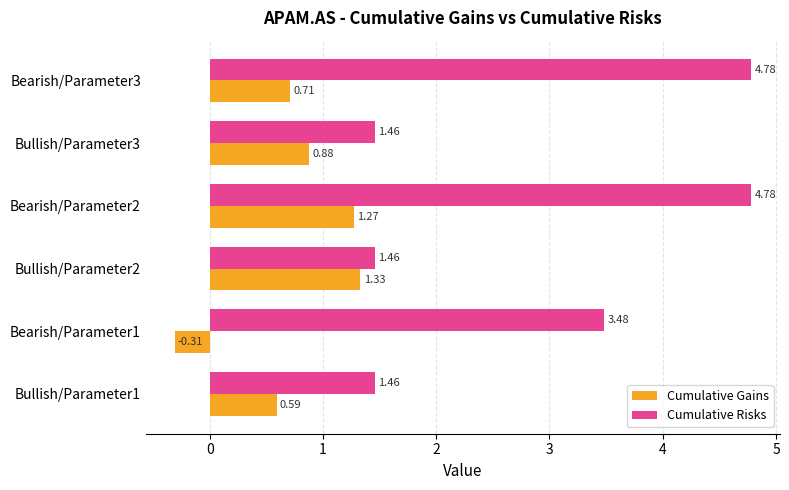

Which series changed the most between Bullish/Parameter1 and Bullish/Parameter3?

Cumulative Gains